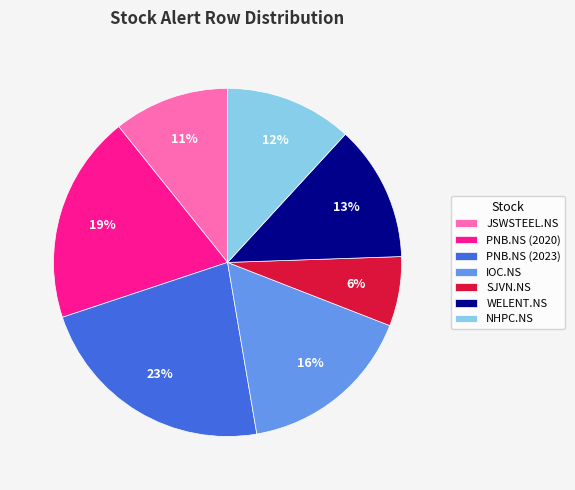

To the nearest percent, what percentage of the pie is JSWSTEEL.NS?

11%